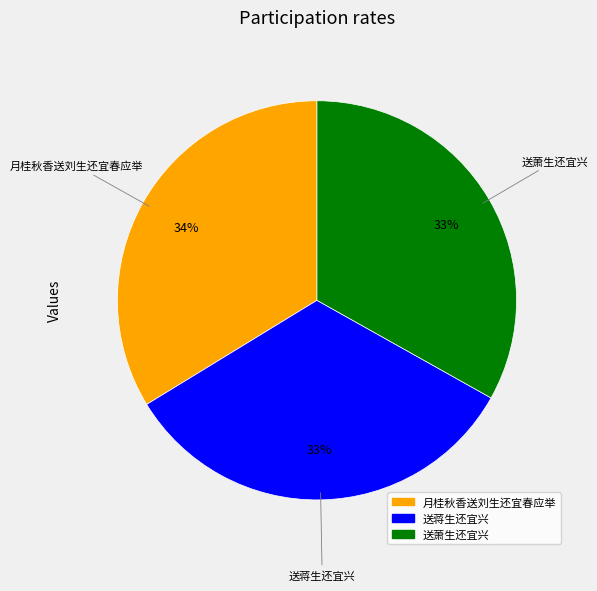

What is the ratio of the value at 送萧生还宜兴 to the value at 送蒋生还宜兴?

1.0